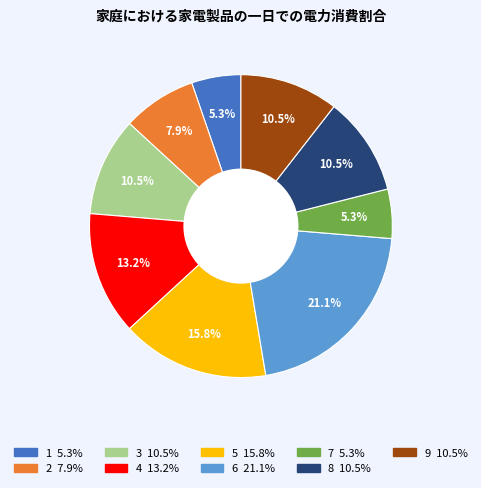

Approximately how many times larger is the value at 2 compared to 6?

0.4